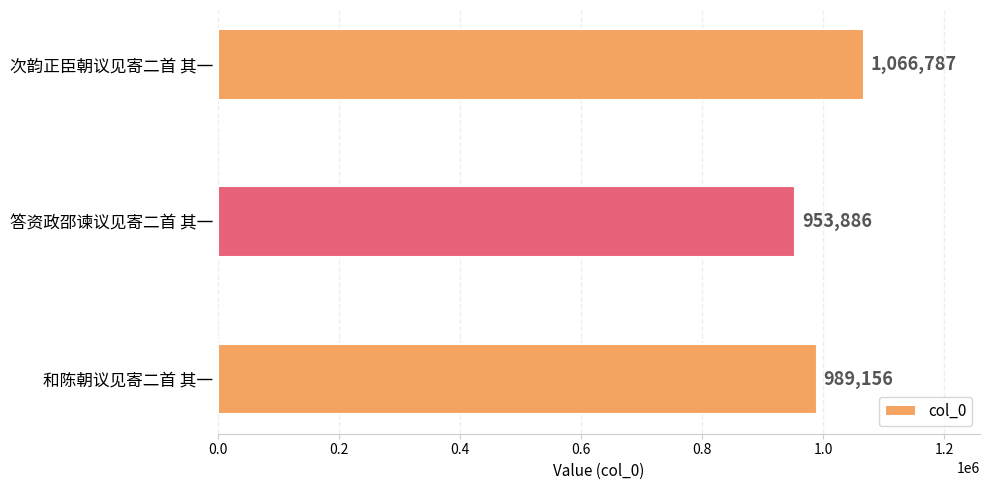

List the labels in order of value, smallest first.

答资政邵谏议见寄二首 其一, 和陈朝议见寄二首 其一, 次韵正臣朝议见寄二首 其一